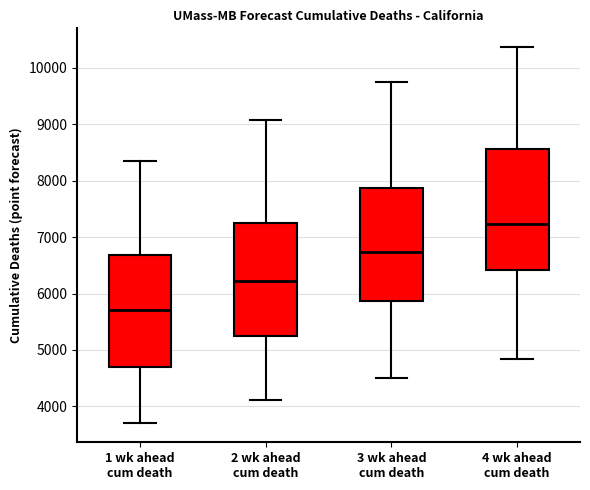

Which box is the tallest, from its lower edge to its upper edge?

4 wk ahead cum death